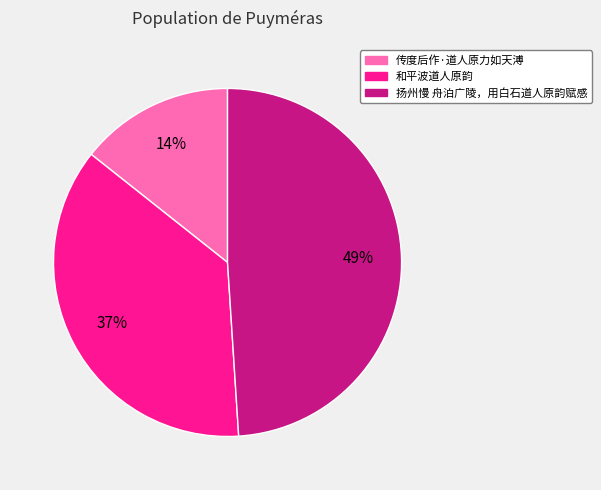

What is the smallest slice in the pie chart?

传度后作·道人原力如天溥